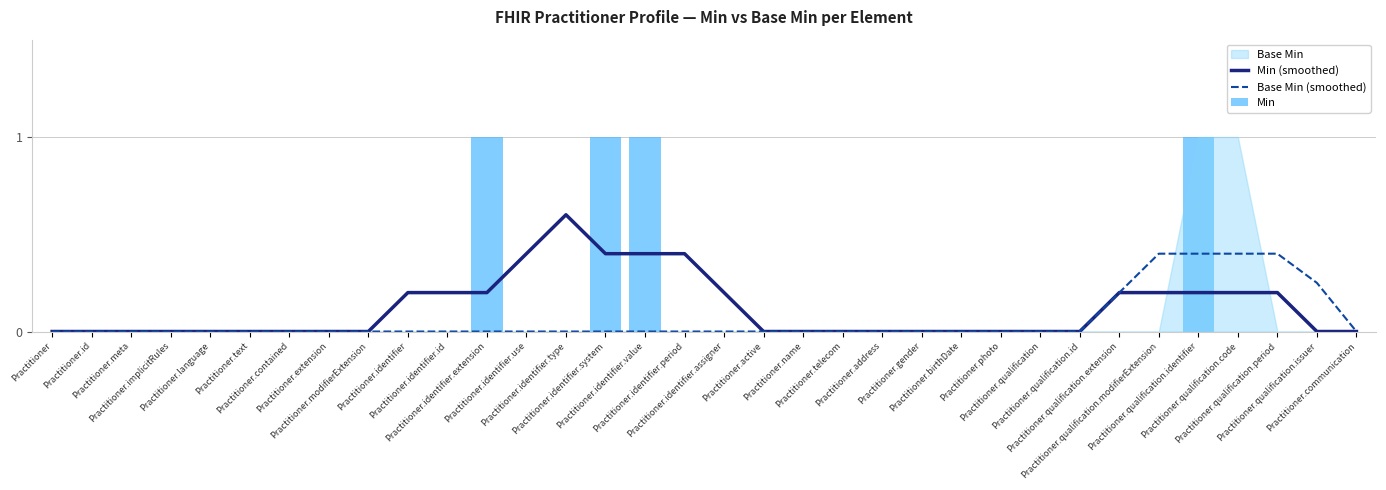

What position from the left is Practitioner.language?

5